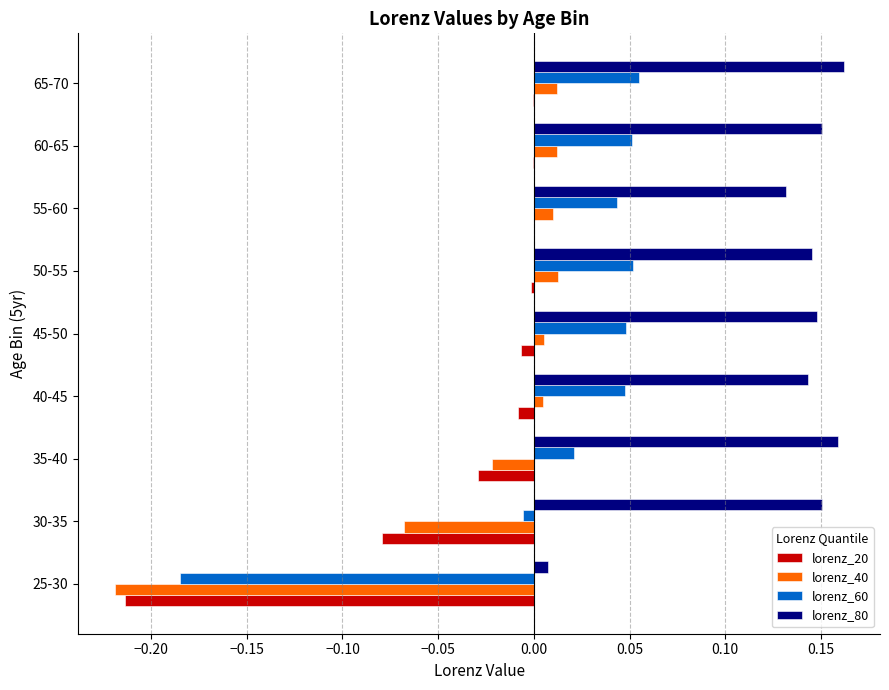

At which label is lorenz_80 closest to 0?

25-30